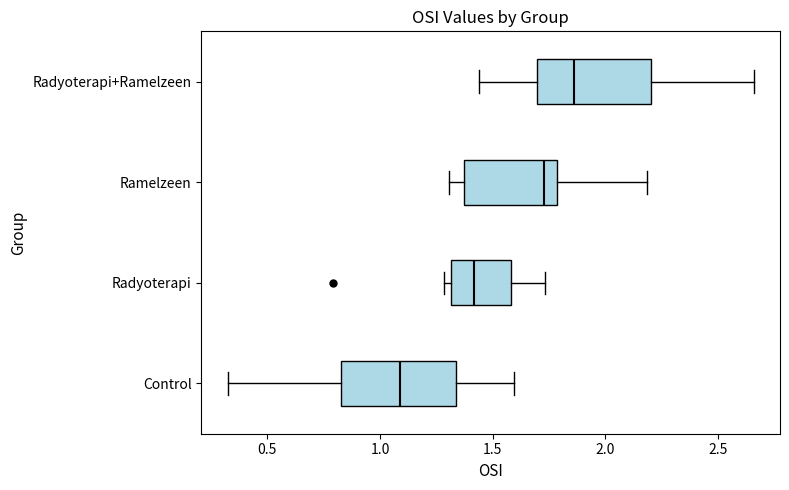

Reading bottom to top, read every box against the x-axis: the position of its median line, the range the box covers, and the ends of its whiskers. The values are not printed on the chart, so give them approximately, as read against the axis.

Control: median 1.10, box 0.85 to 1.35, whiskers 0.30 to 1.60
Radyoterapi: median 1.40, box 1.30 to 1.60, whiskers 1.30 (just left of the box's left edge) to 1.75
Ramelzeen: median 1.75, box 1.35 to 1.80, whiskers 1.30 to 2.20
Radyoterapi+Ramelzeen: median 1.85, box 1.70 to 2.20, whiskers 1.45 to 2.65